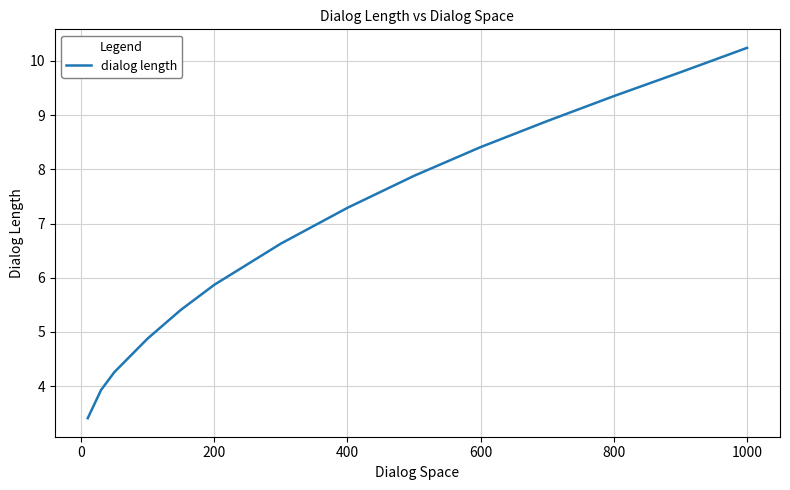

True or false: there are more than 2 points higher than both neighbors.

False